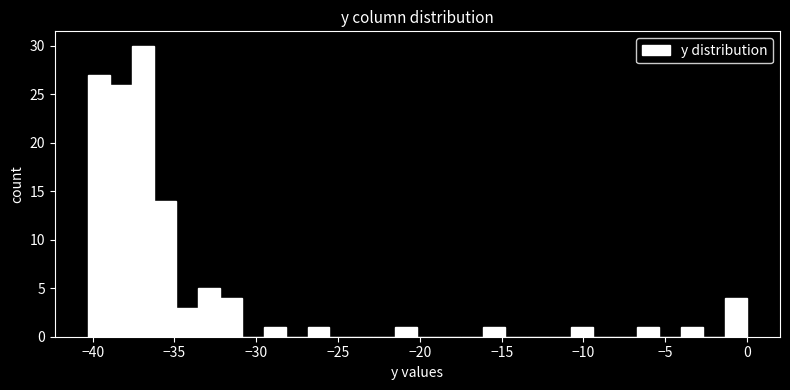

Around what value on the x-axis is the tallest bar? Give the approximate position of its centre, as read against the axis.

-37.0